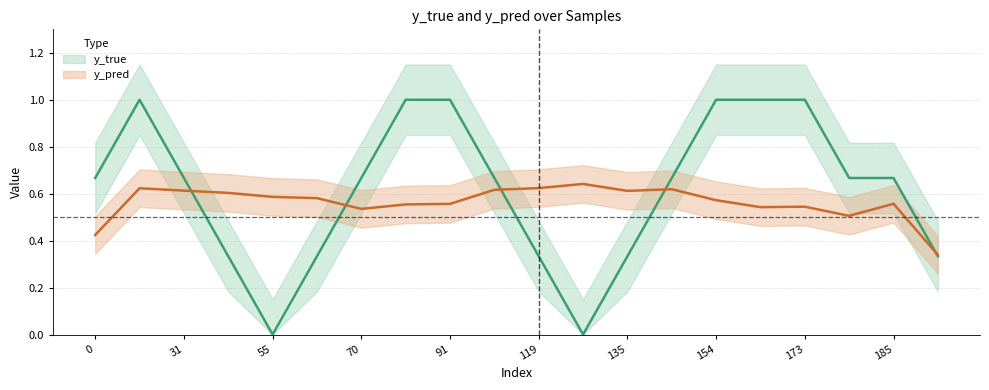

What is the difference between the highest and lowest values at 15?

0.5